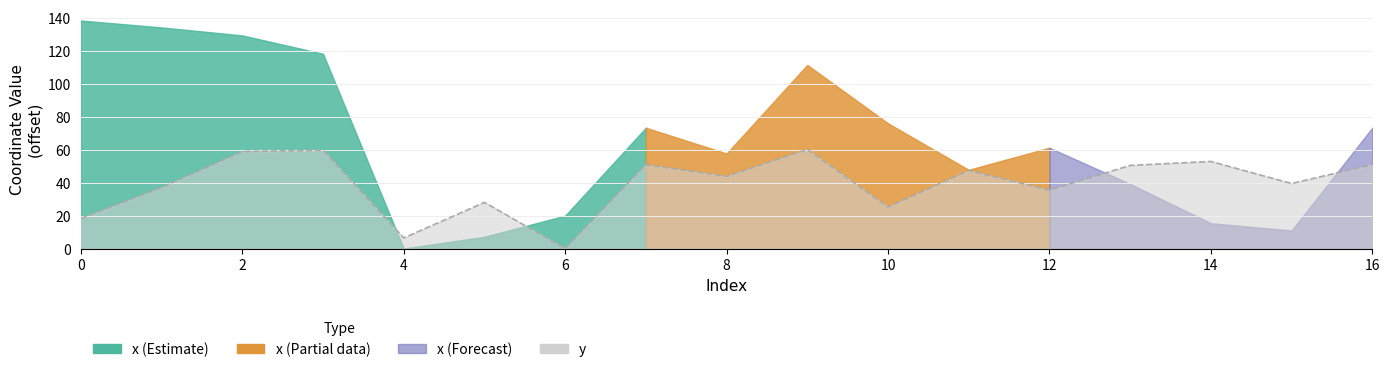

How many points are higher than both their immediate neighbors (excluding endpoints)?

6